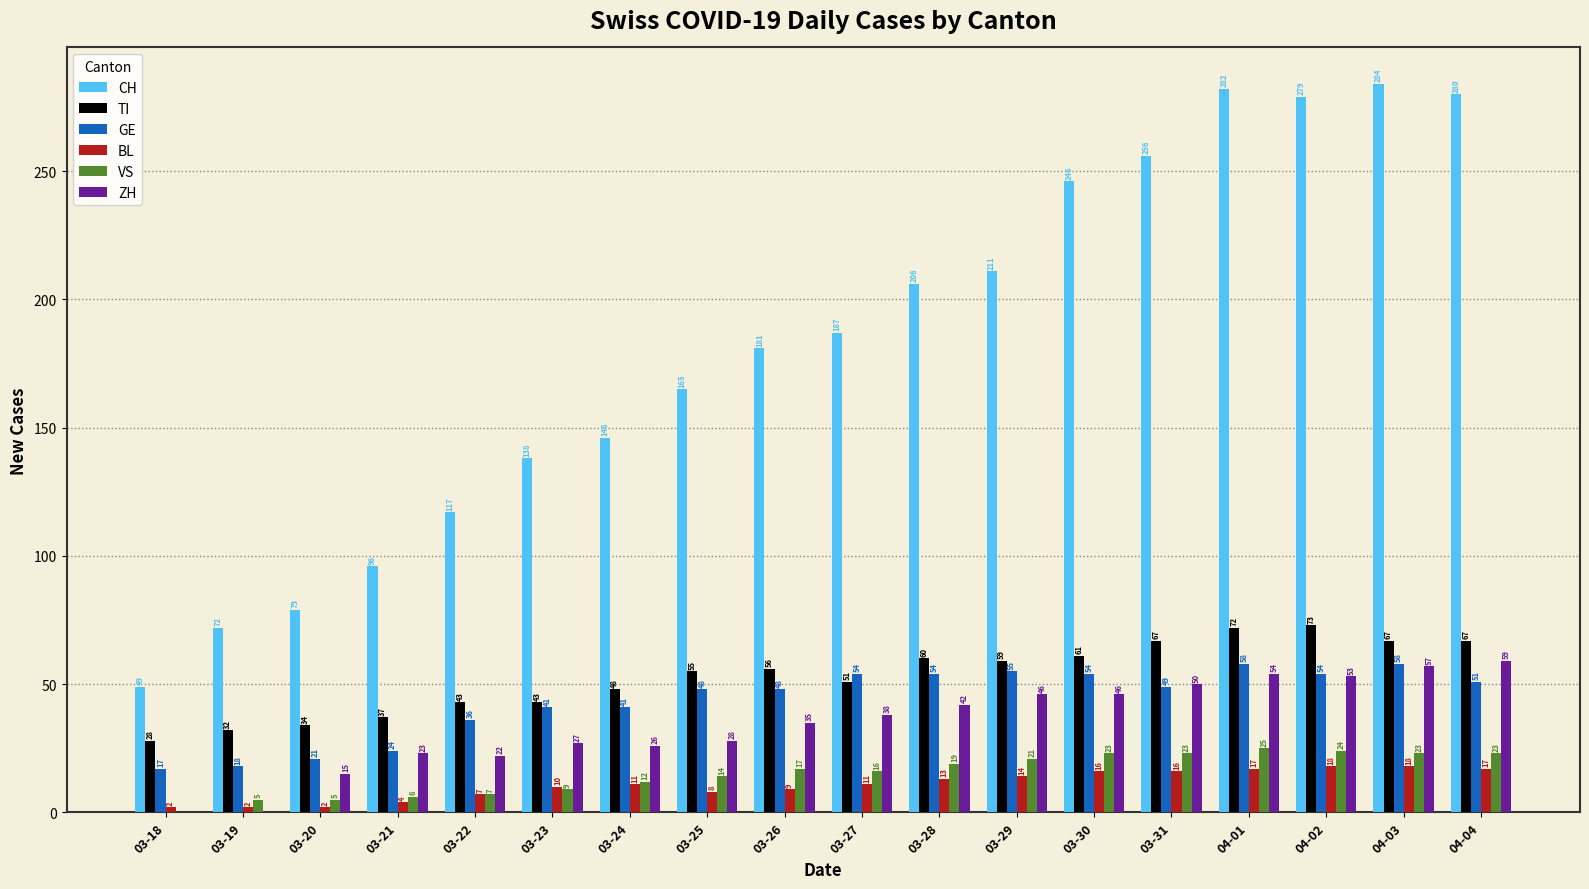

The CH series shows 181 at 03-26. True or false?

True